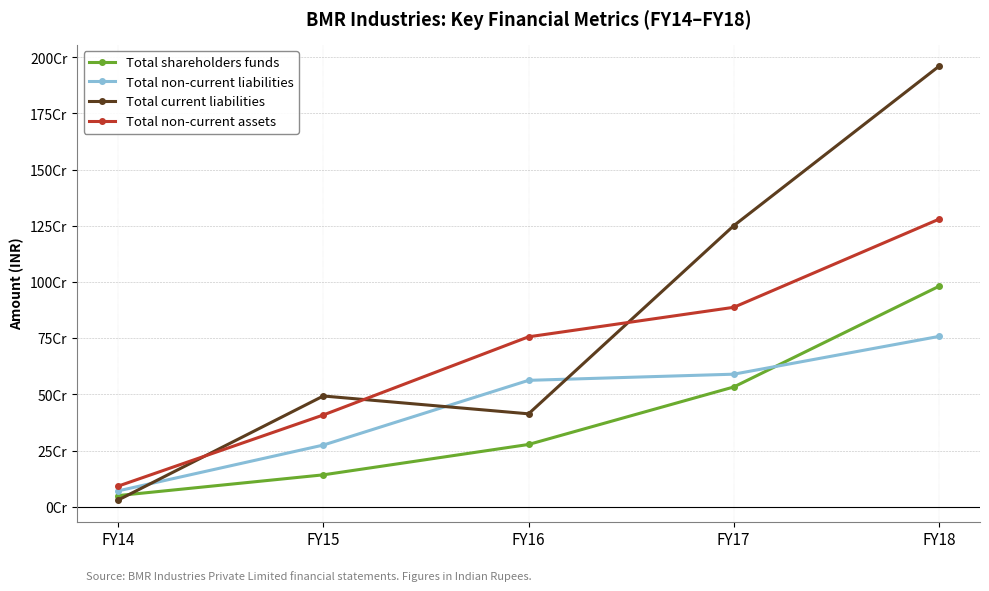

What are all the series names shown in the legend?

Total shareholders funds, Total non-current liabilities, Total current liabilities, Total non-current assets